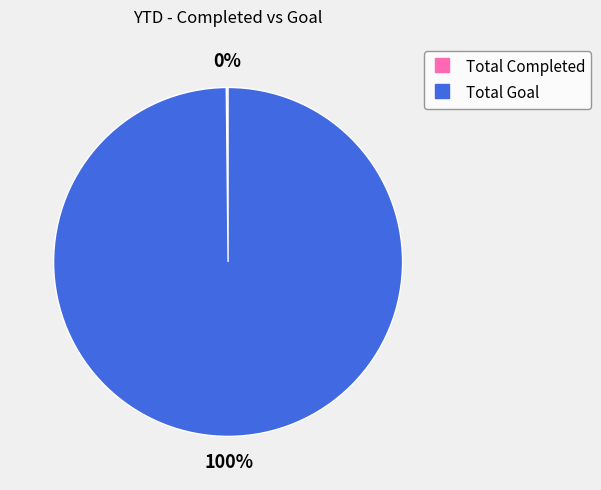

To the nearest percent, what is the average slice percentage?

50%